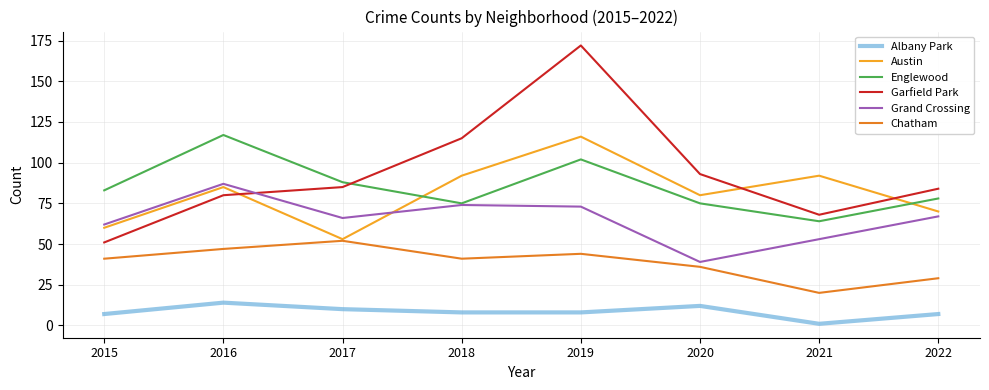

What is the average value of the Garfield Park series?

94